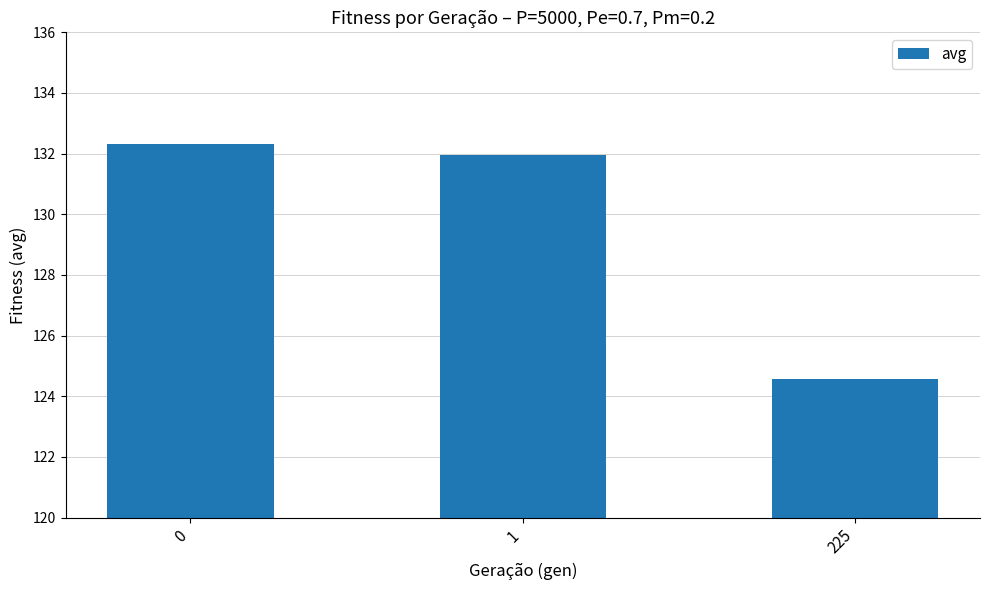

What is the value of the 3rd bar from the left?

124.6